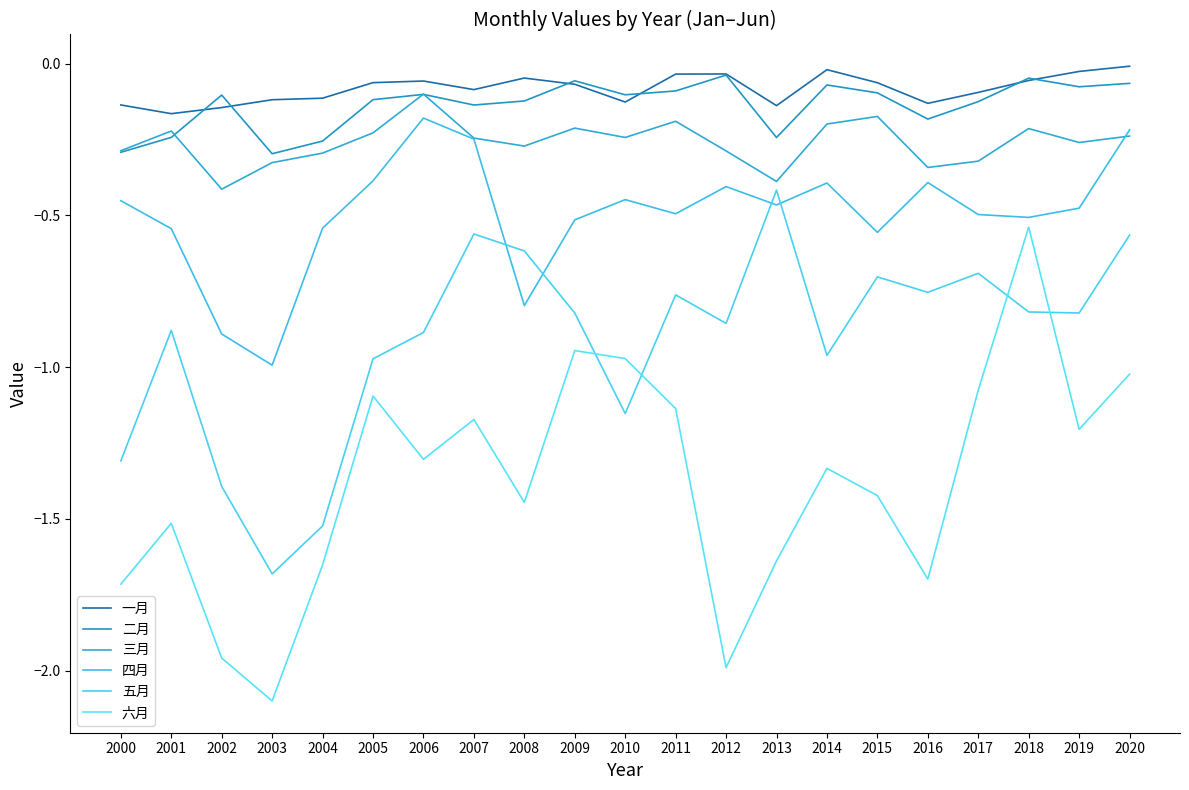

Reading left to right, extract all data points from this chart.

一月: 2000=-0.1	2001=-0.2	2002=-0.1	2003=-0.1	2004=-0.1	2005=-0.1	2006=-0.1	2007=-0.1	2008=-0.0	2009=-0.1	2010=-0.1	2011=-0.0	2012=-0.0	2013=-0.1	2014=-0.0	2015=-0.1	2016=-0.1	2017=-0.1	2018=-0.1	2019=-0.0	2020=-0.0
二月: 2000=-0.3	2001=-0.2	2002=-0.1	2003=-0.3	2004=-0.3	2005=-0.1	2006=-0.1	2007=-0.1	2008=-0.1	2009=-0.1	2010=-0.1	2011=-0.1	2012=-0.0	2013=-0.2	2014=-0.1	2015=-0.1	2016=-0.2	2017=-0.1	2018=-0.0	2019=-0.1	2020=-0.1
三月: 2000=-0.3	2001=-0.2	2002=-0.4	2003=-0.3	2004=-0.3	2005=-0.2	2006=-0.1	2007=-0.2	2008=-0.3	2009=-0.2	2010=-0.2	2011=-0.2	2012=-0.3	2013=-0.4	2014=-0.2	2015=-0.2	2016=-0.3	2017=-0.3	2018=-0.2	2019=-0.3	2020=-0.2
四月: 2000=-0.5	2001=-0.5	2002=-0.9	2003=-1.0	2004=-0.5	2005=-0.4	2006=-0.2	2007=-0.2	2008=-0.8	2009=-0.5	2010=-0.4	2011=-0.5	2012=-0.4	2013=-0.5	2014=-0.4	2015=-0.6	2016=-0.4	2017=-0.5	2018=-0.5	2019=-0.5	2020=-0.2
五月: 2000=-1.3	2001=-0.9	2002=-1.4	2003=-1.7	2004=-1.5	2005=-1.0	2006=-0.9	2007=-0.6	2008=-0.6	2009=-0.8	2010=-1.2	2011=-0.8	2012=-0.9	2013=-0.4	2014=-1.0	2015=-0.7	2016=-0.8	2017=-0.7	2018=-0.8	2019=-0.8	2020=-0.6
六月: 2000=-1.7	2001=-1.5	2002=-2.0	2003=-2.1	2004=-1.7	2005=-1.1	2006=-1.3	2007=-1.2	2008=-1.4	2009=-0.9	2010=-1.0	2011=-1.1	2012=-2.0	2013=-1.6	2014=-1.3	2015=-1.4	2016=-1.7	2017=-1.1	2018=-0.5	2019=-1.2	2020=-1.0